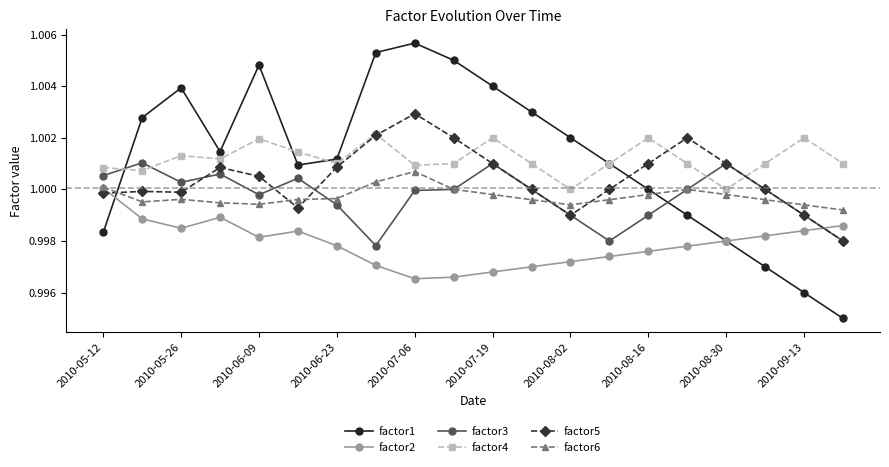

True or false: factor2 and factor3 cross at least once.

True